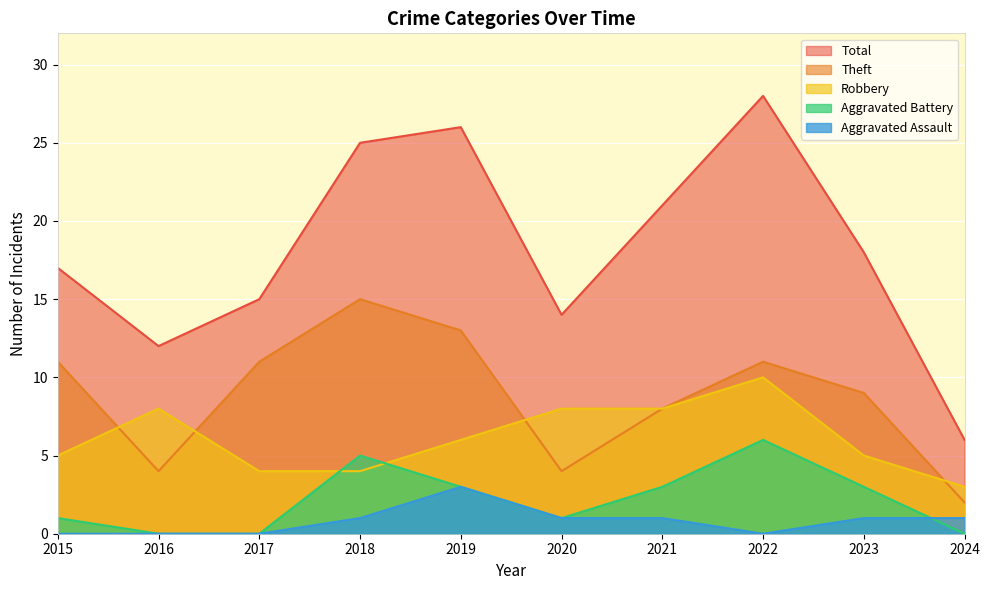

The value of Aggravated Battery at 2016 is 0. True or false?

True